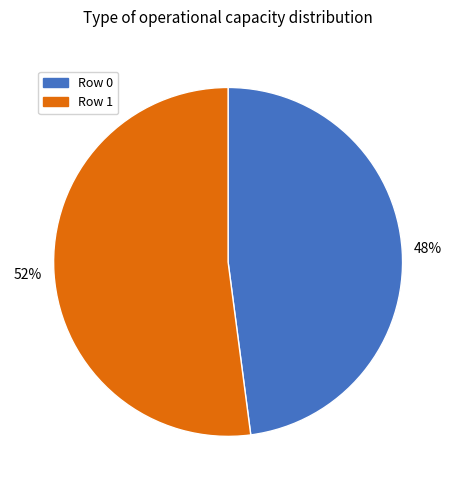

Combined, do Row 1 and Row 0 account for over 50%?

Yes